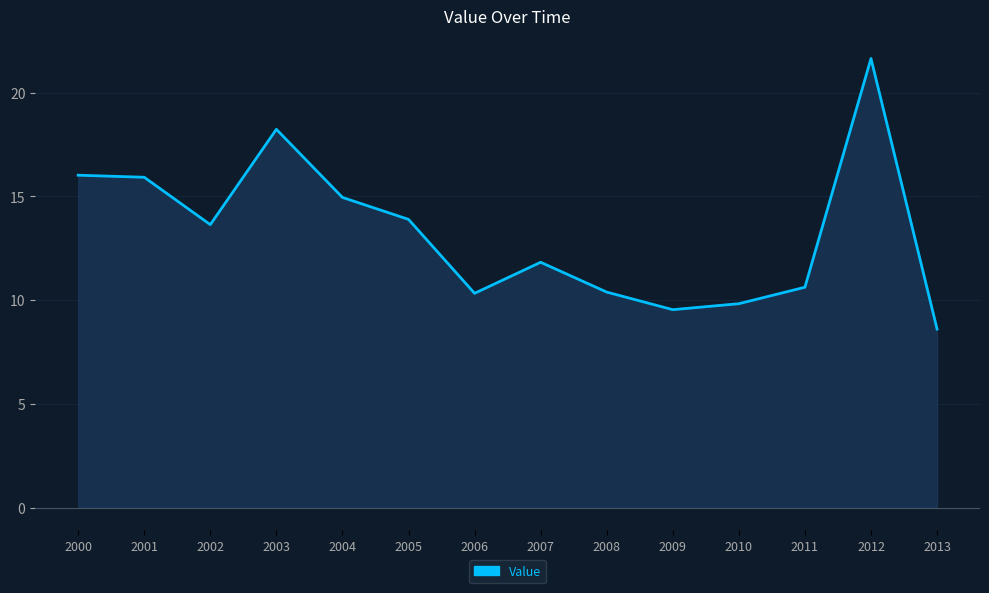

Where does the data first go above 13?

2000